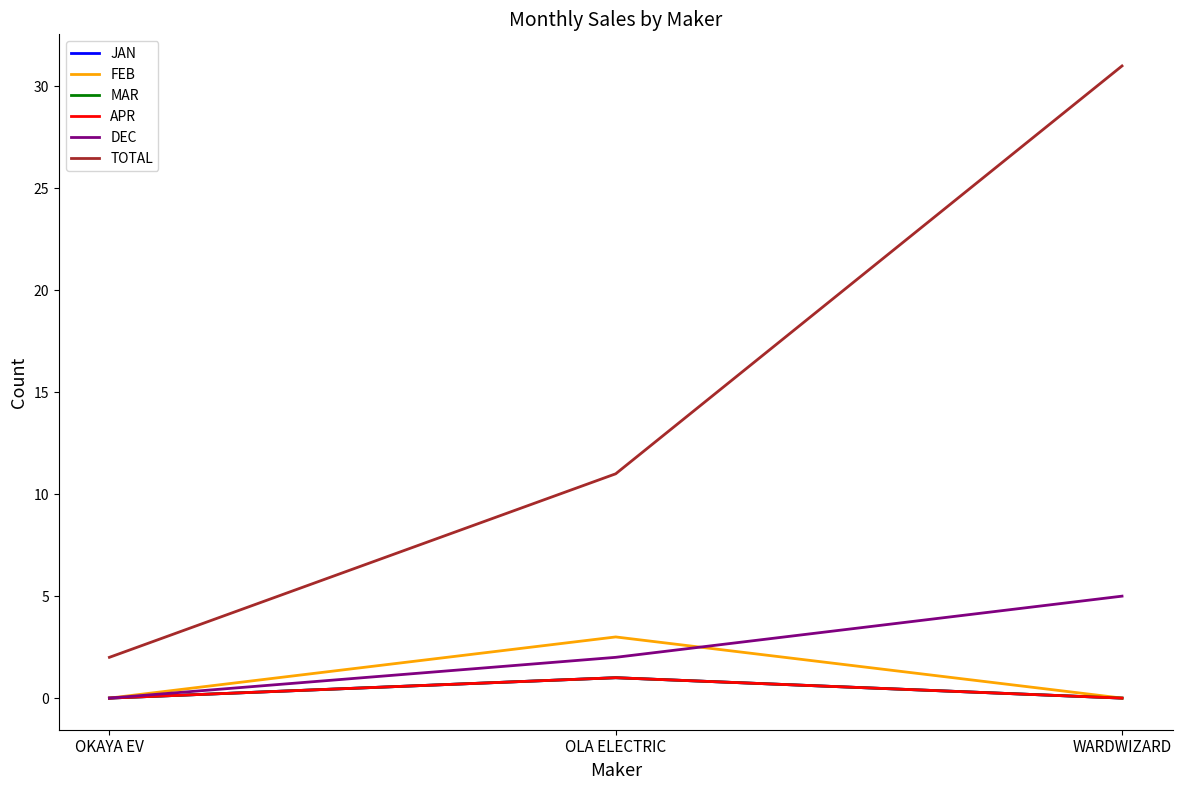

Which series changed the most between OKAYA EV and WARDWIZARD?

TOTAL